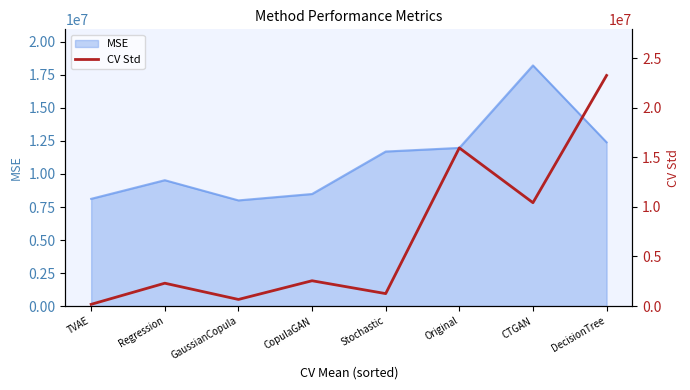

How many lines are shown in the chart?

1